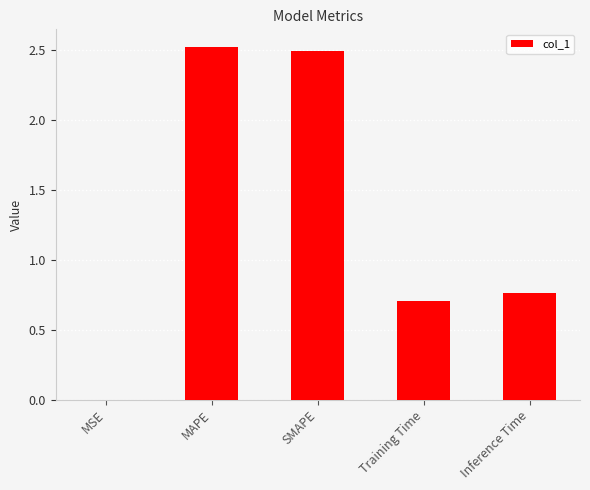

Is it true that the value at MSE is 0.0?

True